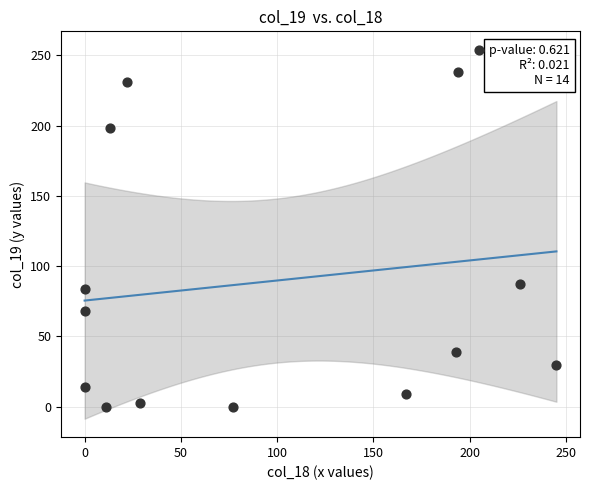

What Y value in the scatter plot is closest to 127?

87